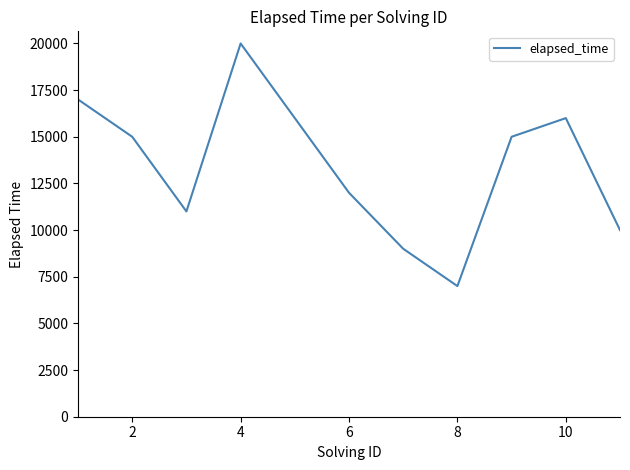

What is the maximum value shown in the chart?

20000